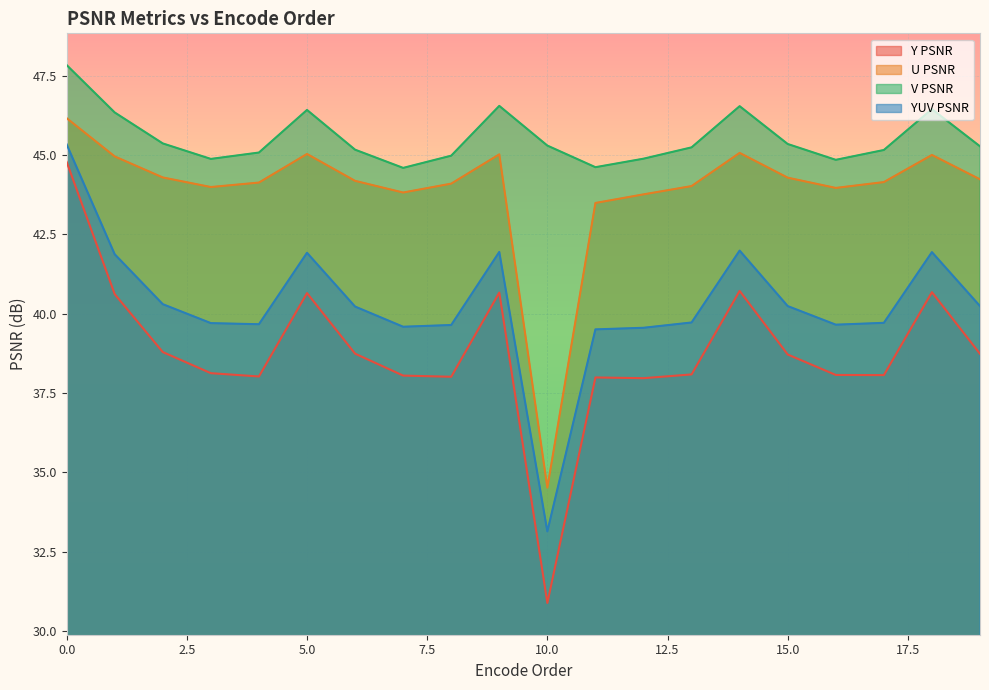

What is the total value across all series at 11?

165.6